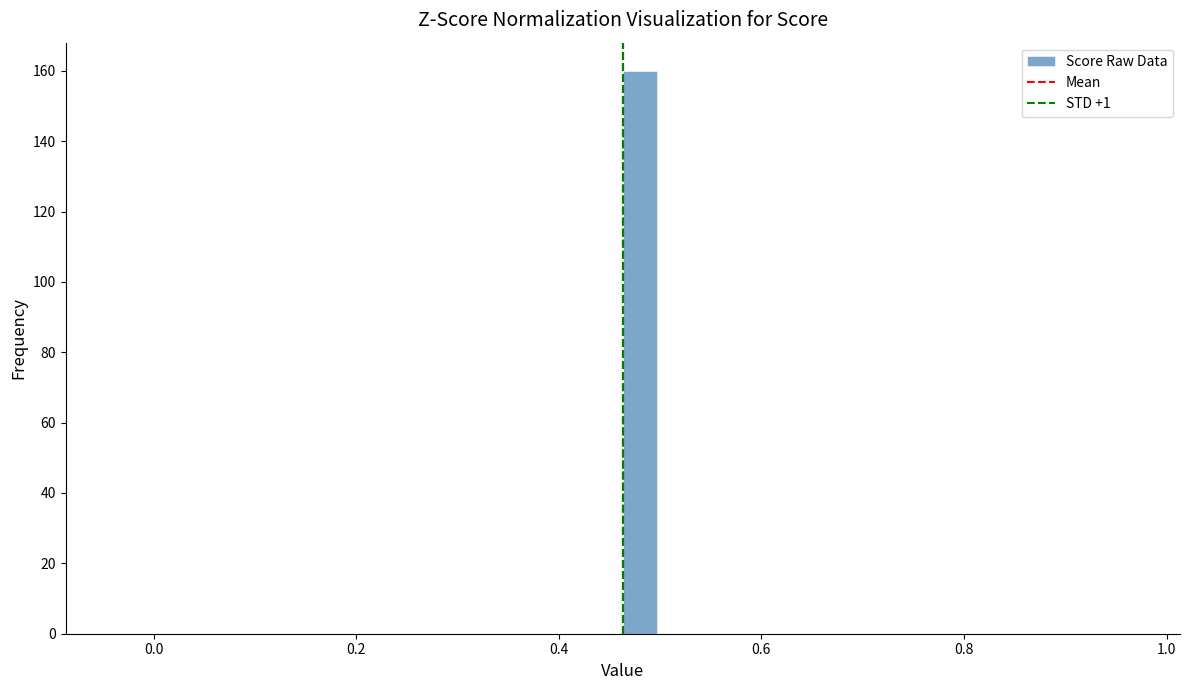

Around what value on the x-axis is the tallest bar? Give the approximate position of its centre, as read against the axis.

0.48